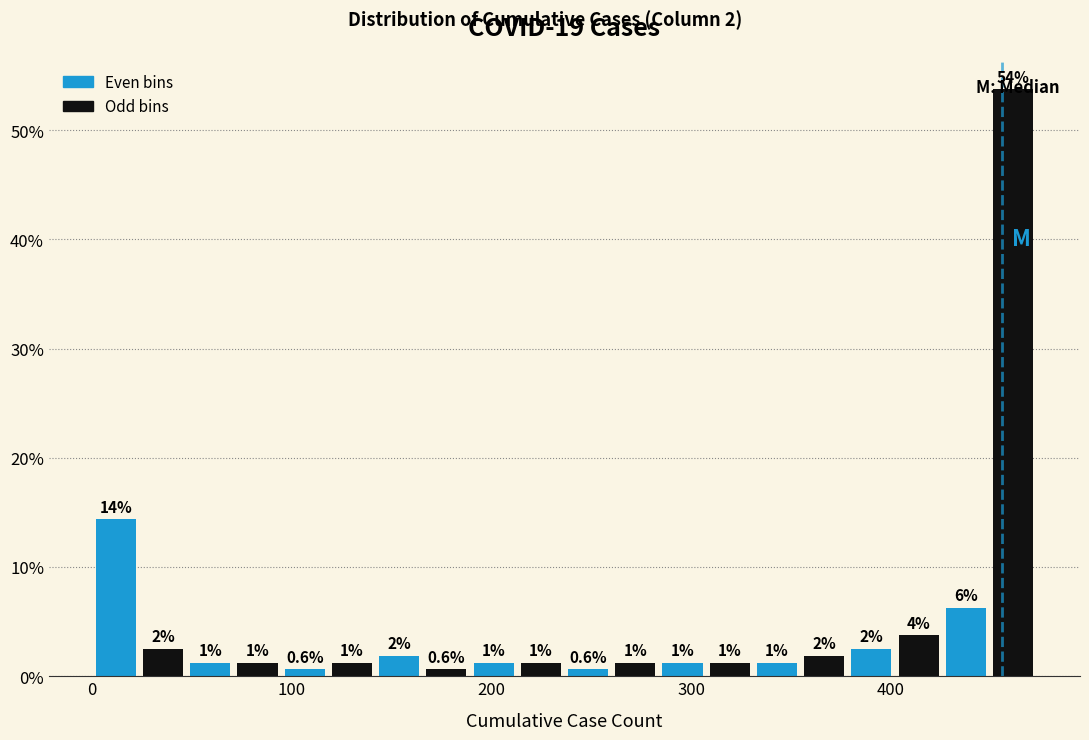

Read against the x-axis, roughly where is the centre of the tallest bar?

460